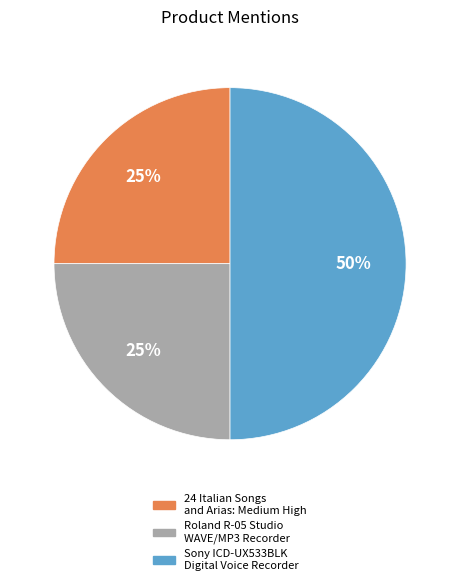

Does 24 Italian Songs and Arias: Medium High represent more than half of the total?

No